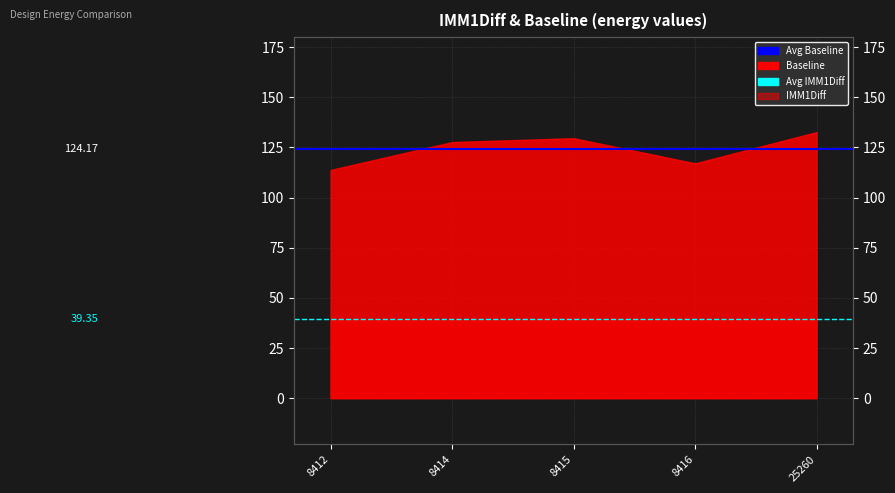

Is the value of Avg Baseline at 8412 greater than the value of Avg IMM1Diff at 8412?

Yes